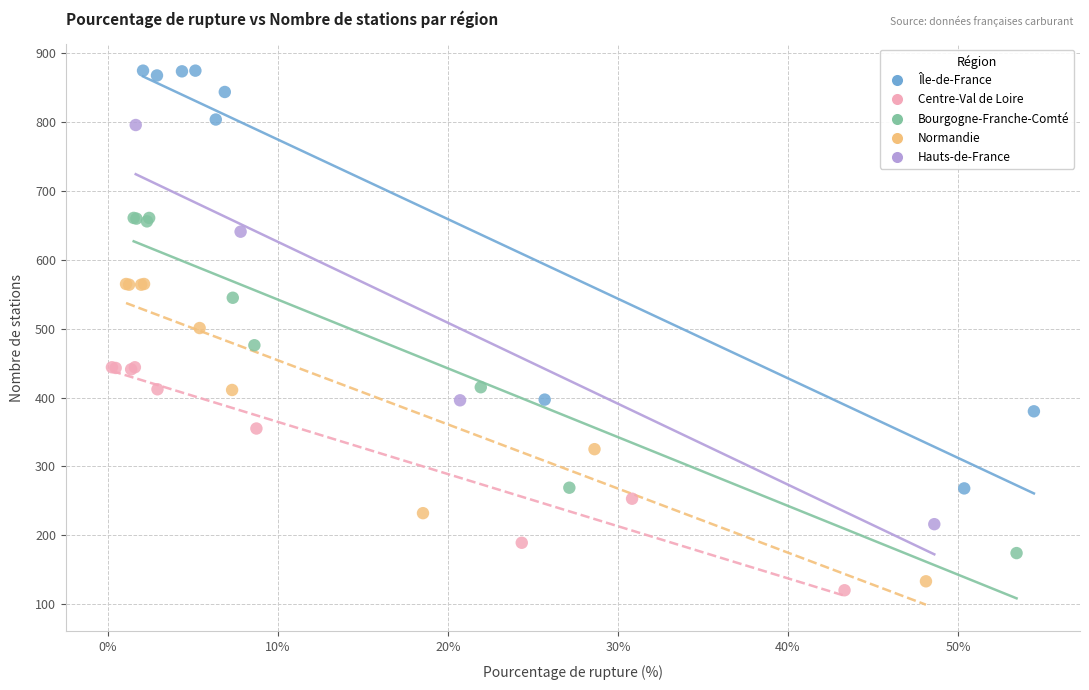

Which series reaches the maximum Y coordinate?

Île-de-France